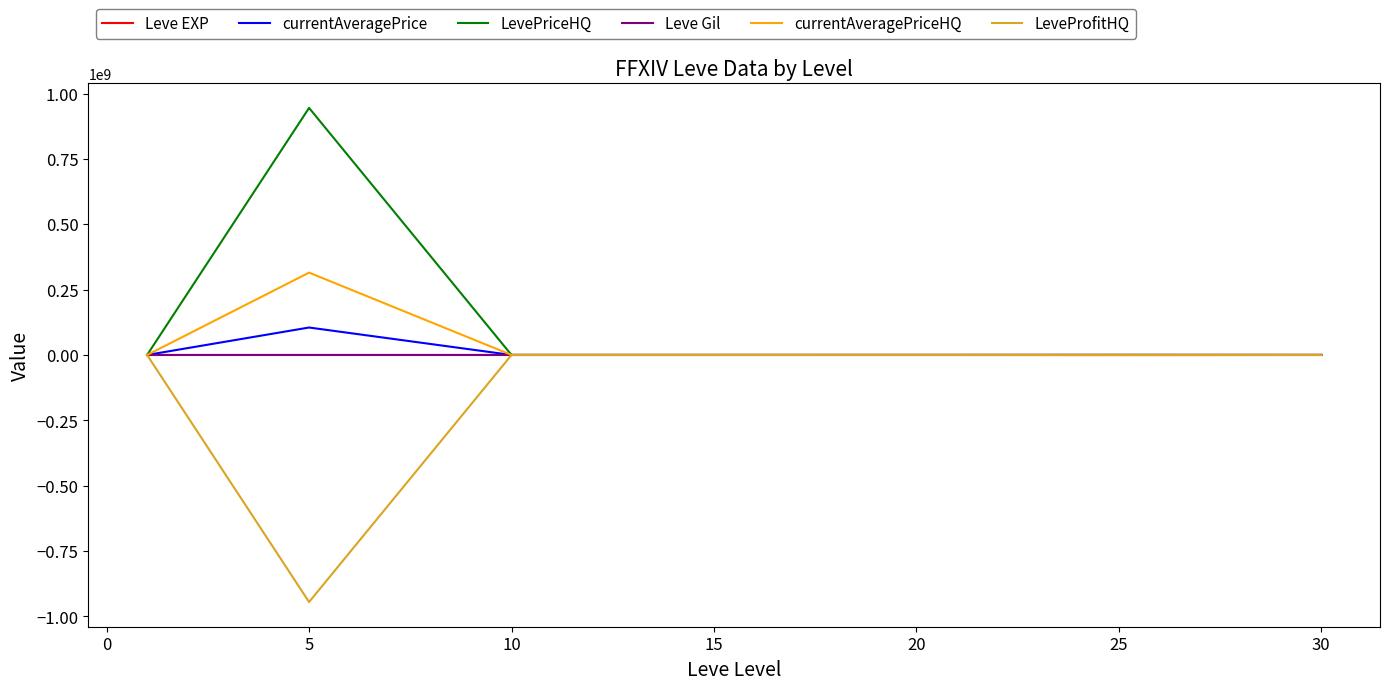

Which series has the largest total across all categories?

LevePriceHQ